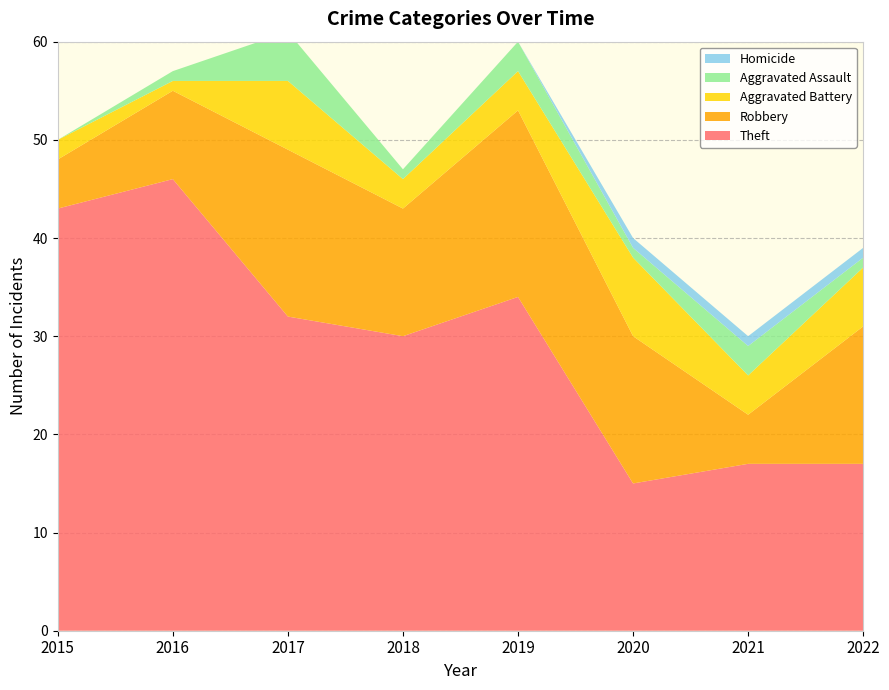

Reading left to right, transcribe all the data shown in this chart.

Theft: 2015=43	2016=46	2017=32	2018=30	2019=34	2020=15	2021=17	2022=17
Robbery: 2015=5	2016=9	2017=17	2018=13	2019=19	2020=15	2021=5	2022=14
Aggravated Battery: 2015=2	2016=1	2017=7	2018=3	2019=4	2020=8	2021=4	2022=6
Aggravated Assault: 2015=0	2016=1	2017=5	2018=1	2019=3	2020=1	2021=3	2022=1
Homicide: 2015=0	2016=0	2017=0	2018=0	2019=0	2020=1	2021=1	2022=1